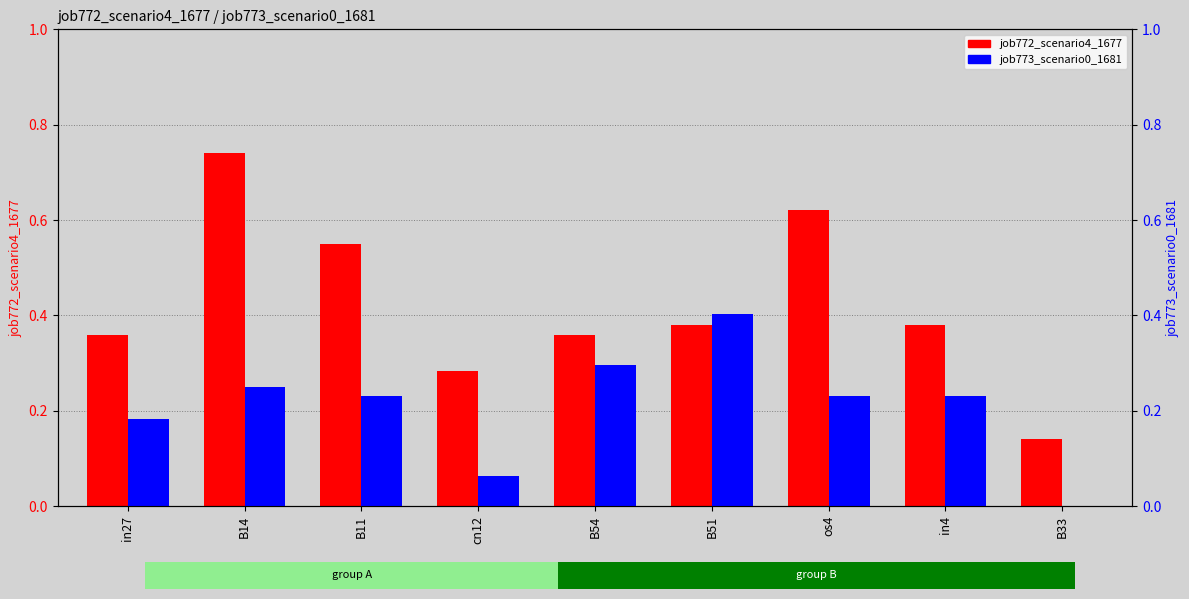

What is the value of the job772_scenario4_1677 bar at the 8th from the left?

0.4